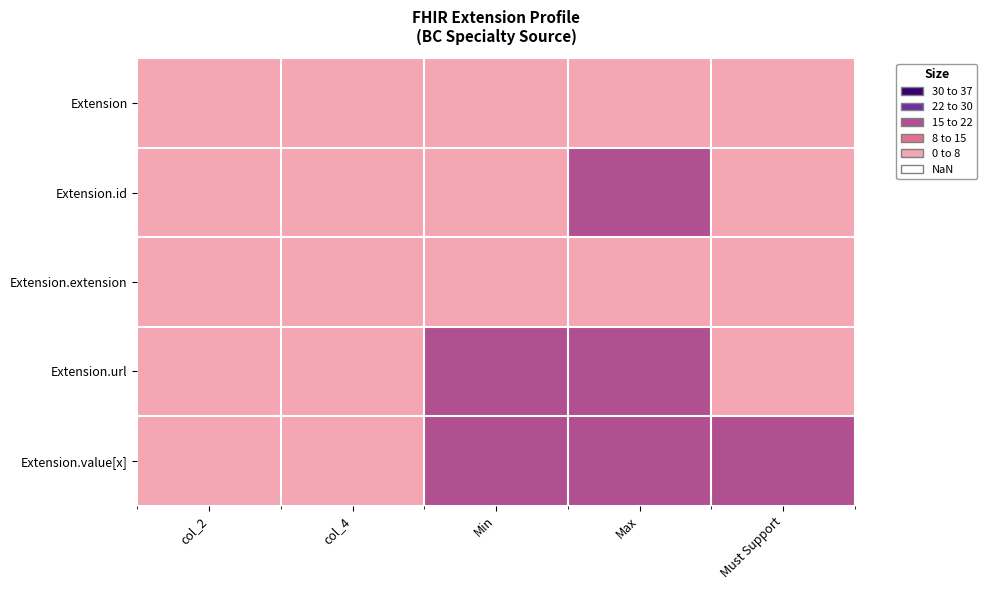

Which series changed the most between col_4 and Must Support?

Extension.value[x]